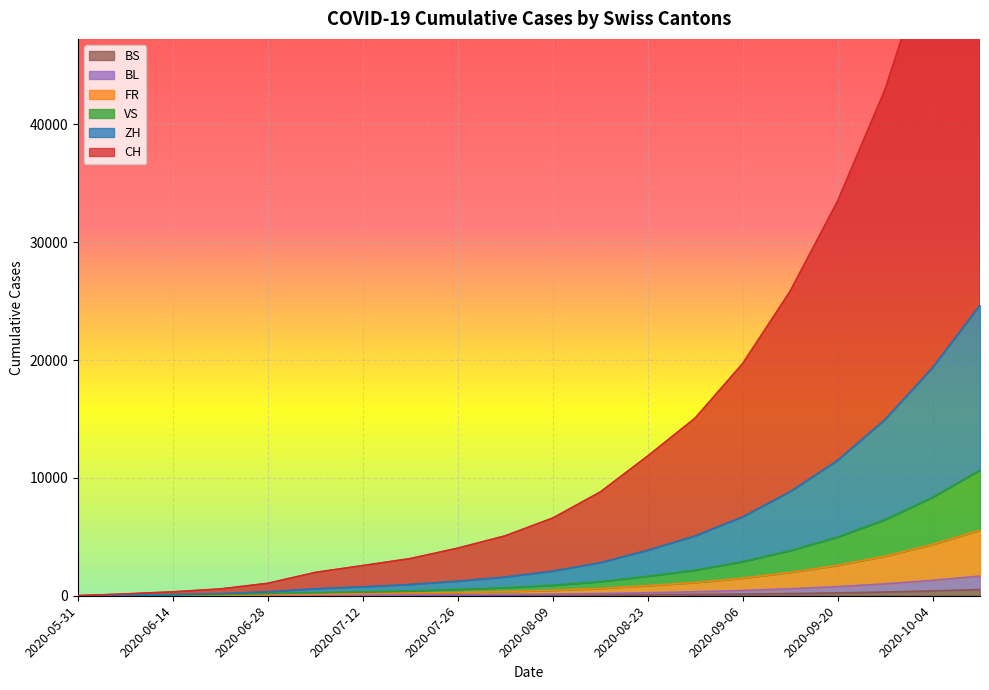

What is the label of the 4th point from the left?

2020-06-21